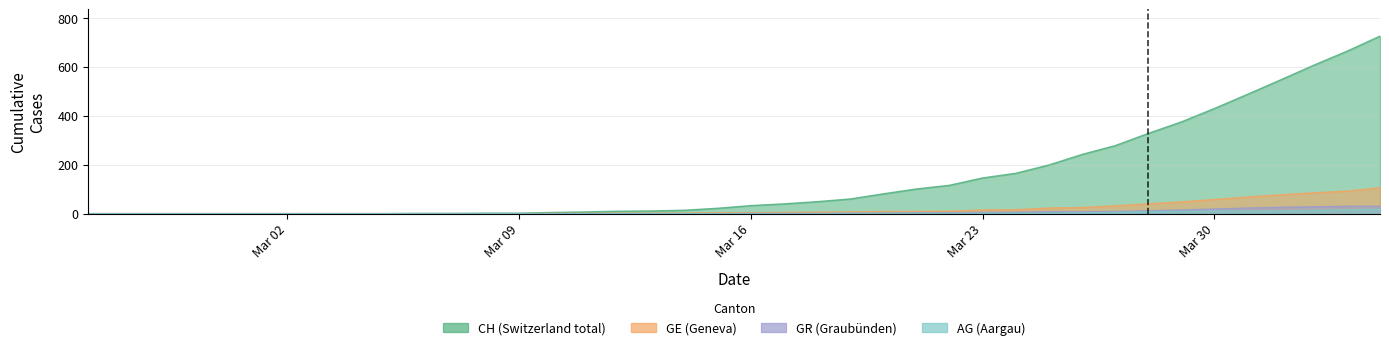

How many data points does each series have?

40